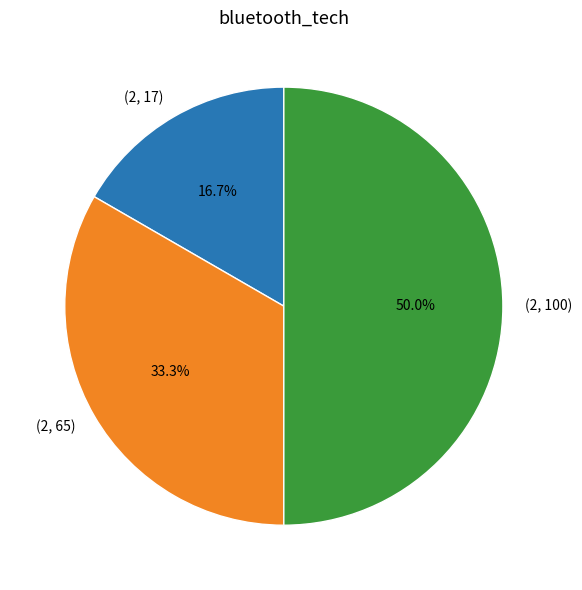

To the nearest percent, what is the average slice percentage?

33%